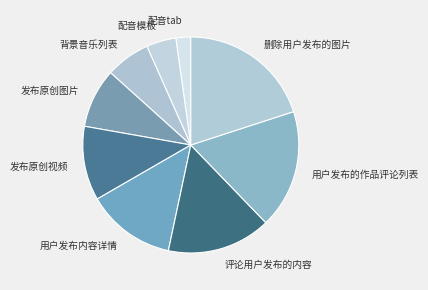

Is there any slice that represents more than half of the pie?

No